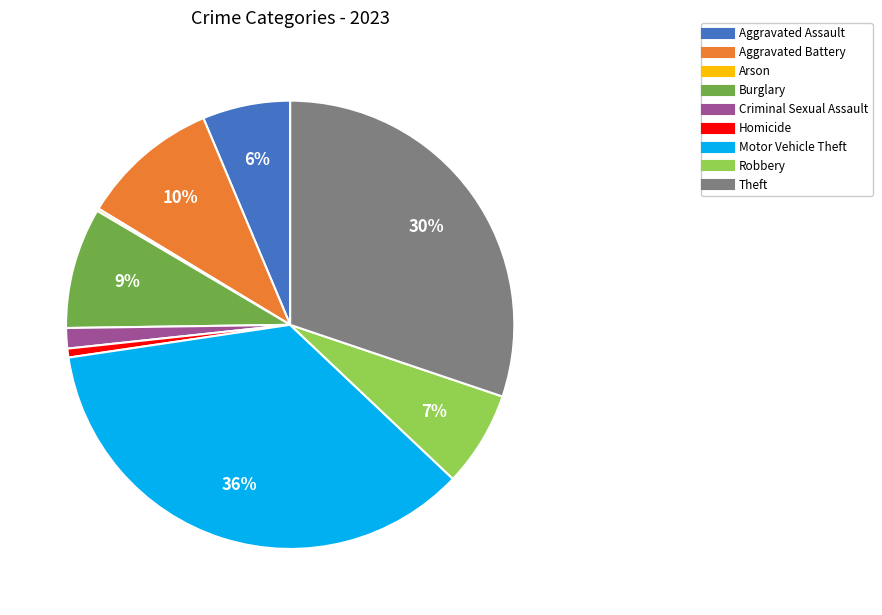

Which has a higher value, Robbery or Aggravated Assault?

Robbery